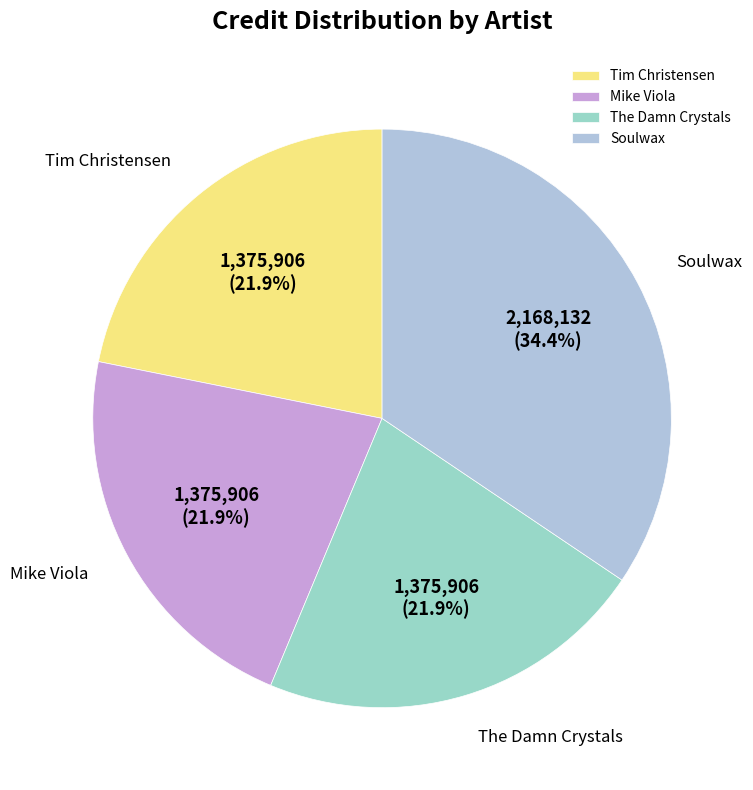

Combined, do Mike Viola and Soulwax account for over 50%?

Yes